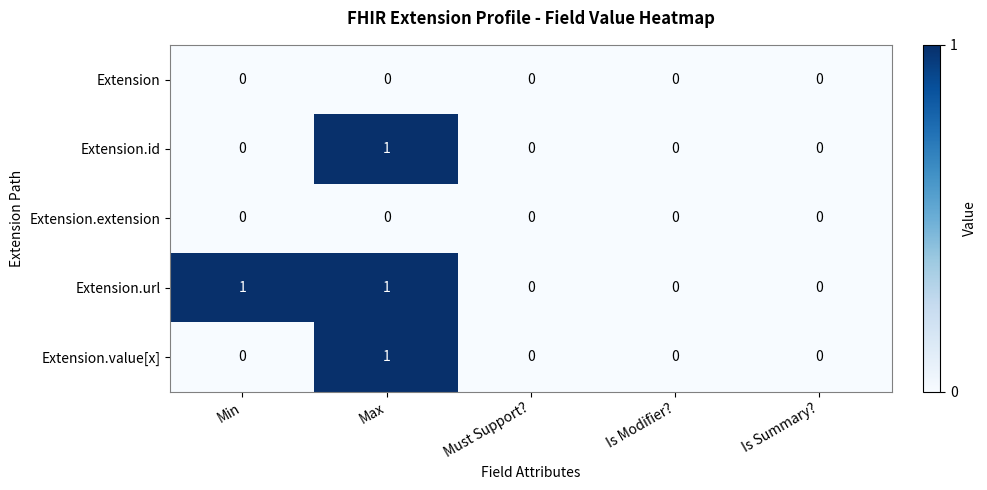

Reading left to right, list all the values displayed in this chart.

Extension: 0	0	0	0	0
Extension.id: 0	1	0	0	0
Extension.extension: 0	0	0	0	0
Extension.url: 1	1	0	0	0
Extension.value[x]: 0	1	0	0	0